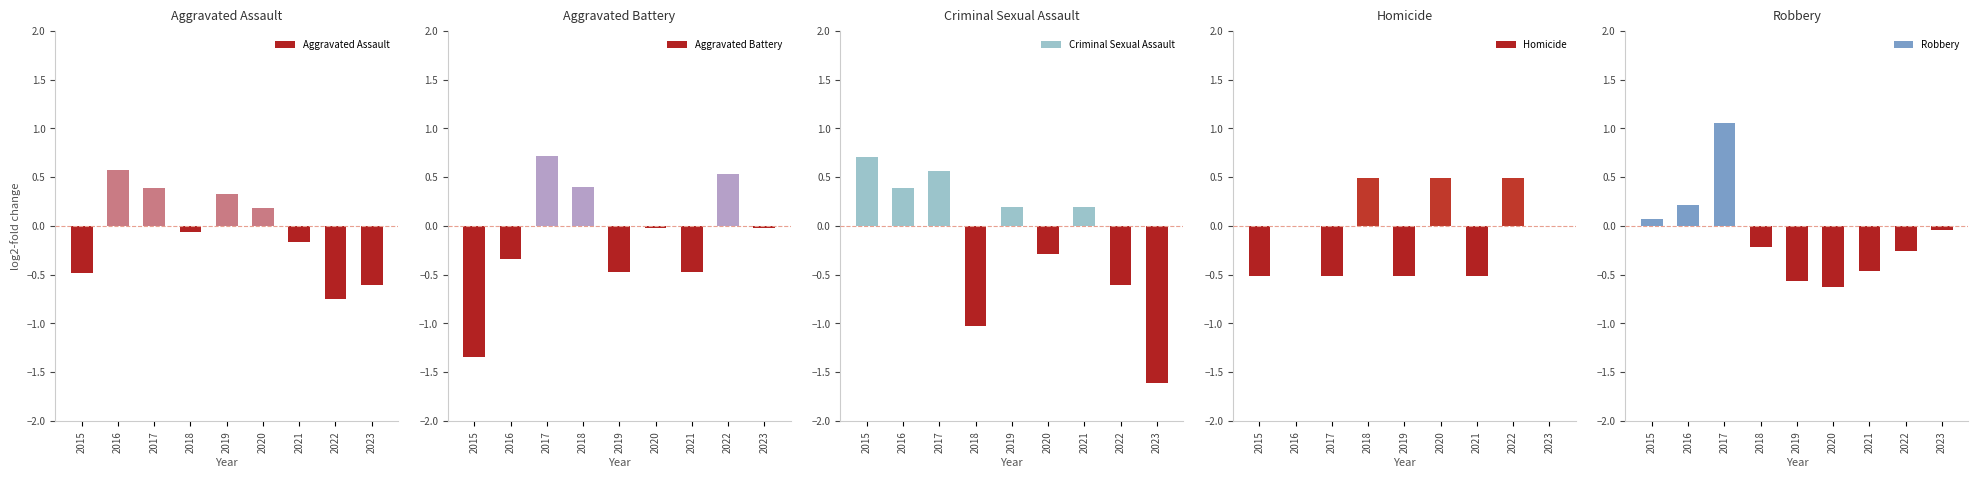

How many positive values does the Robbery series have?

3